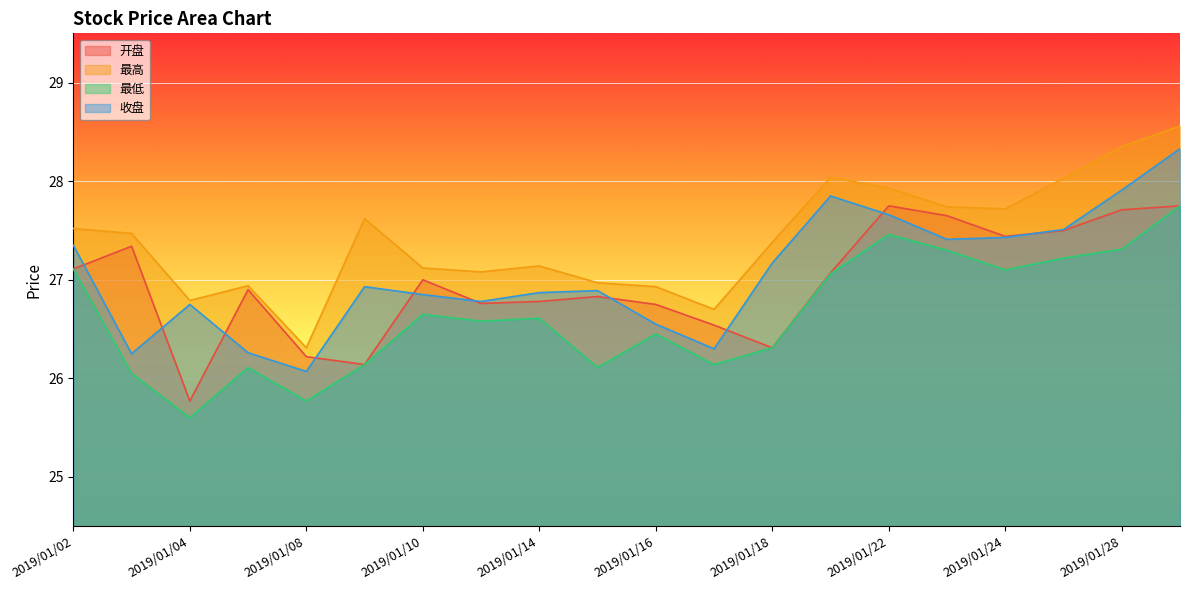

True or false: 最低 and 最高 cross at least once.

False